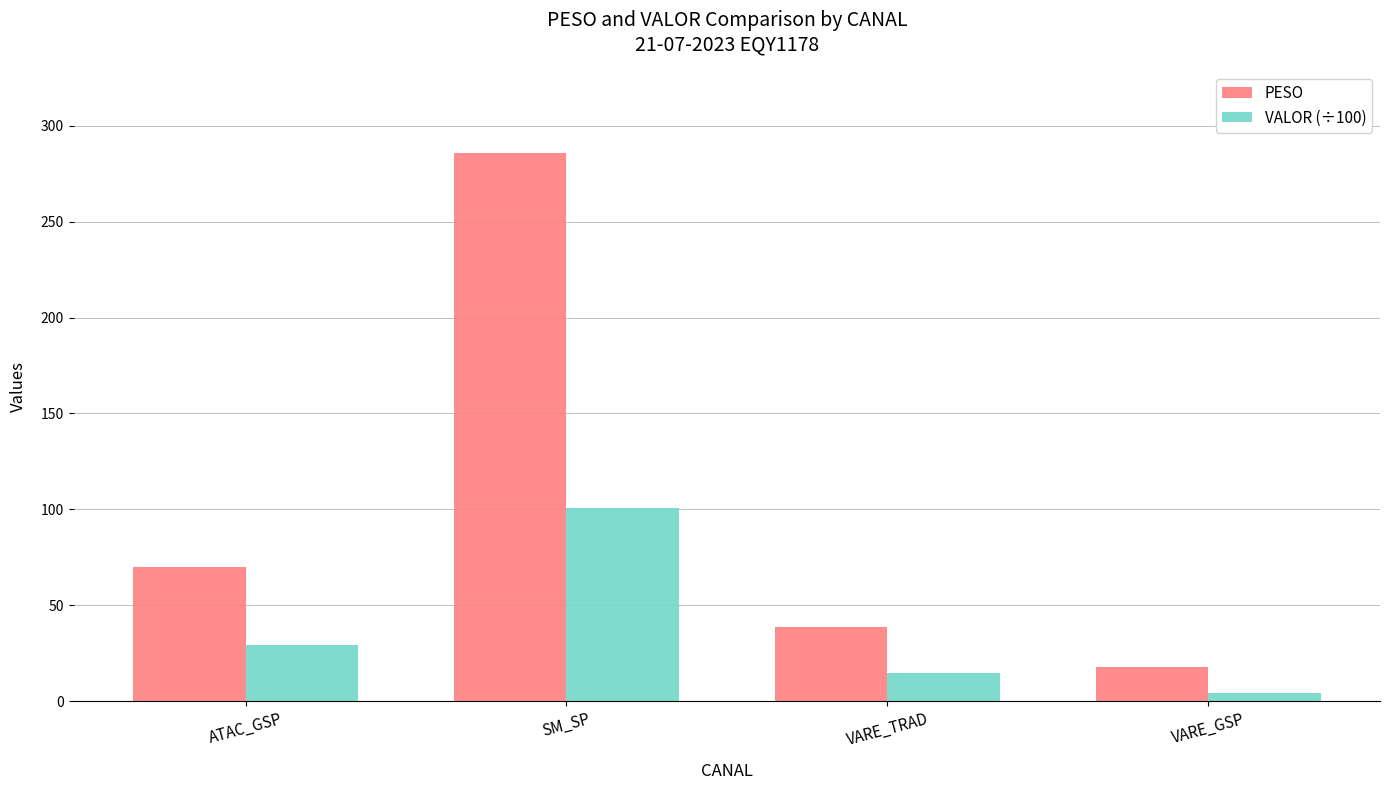

What are all the series names shown in the legend?

PESO, VALOR (÷100)